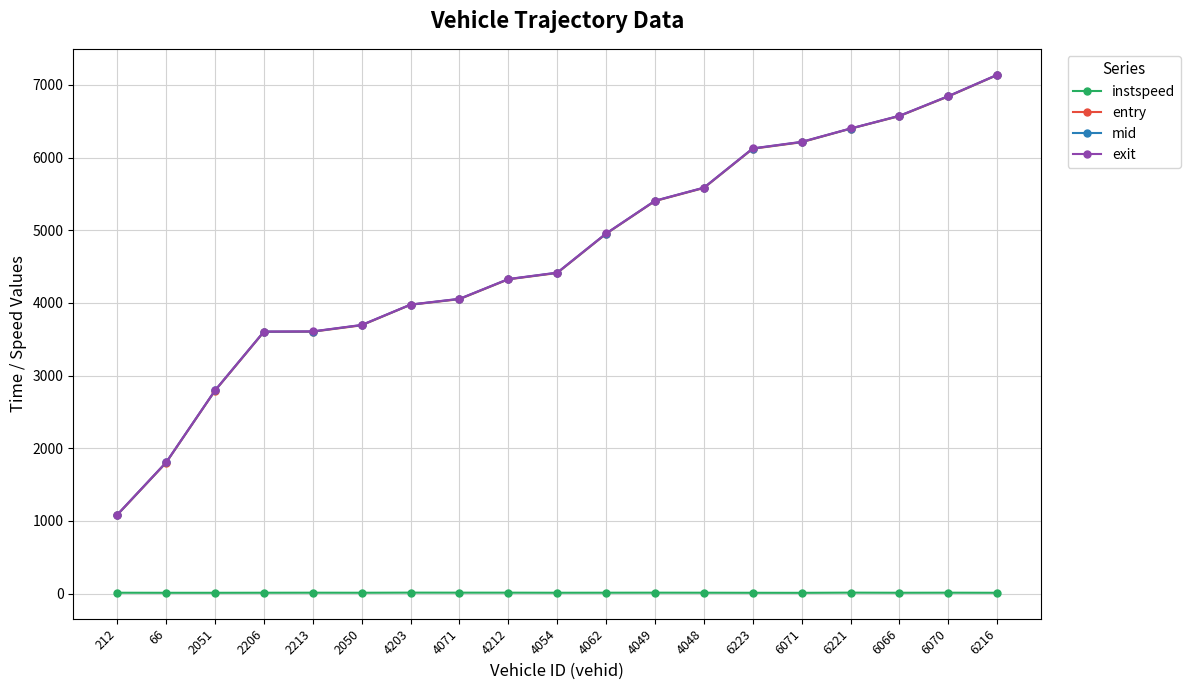

What is the maximum value for mid?

7138.5